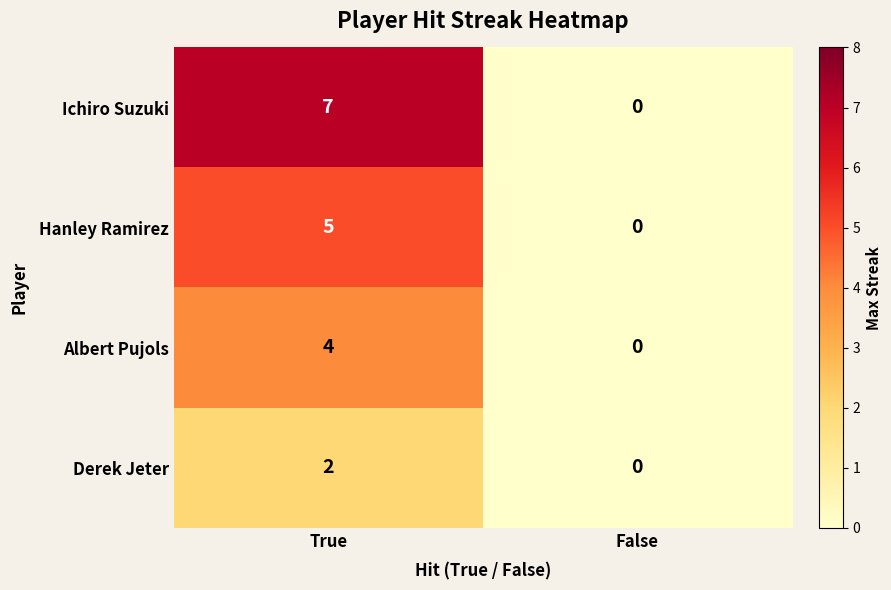

What is the difference between the maximum and minimum values in the Albert Pujols series?

4